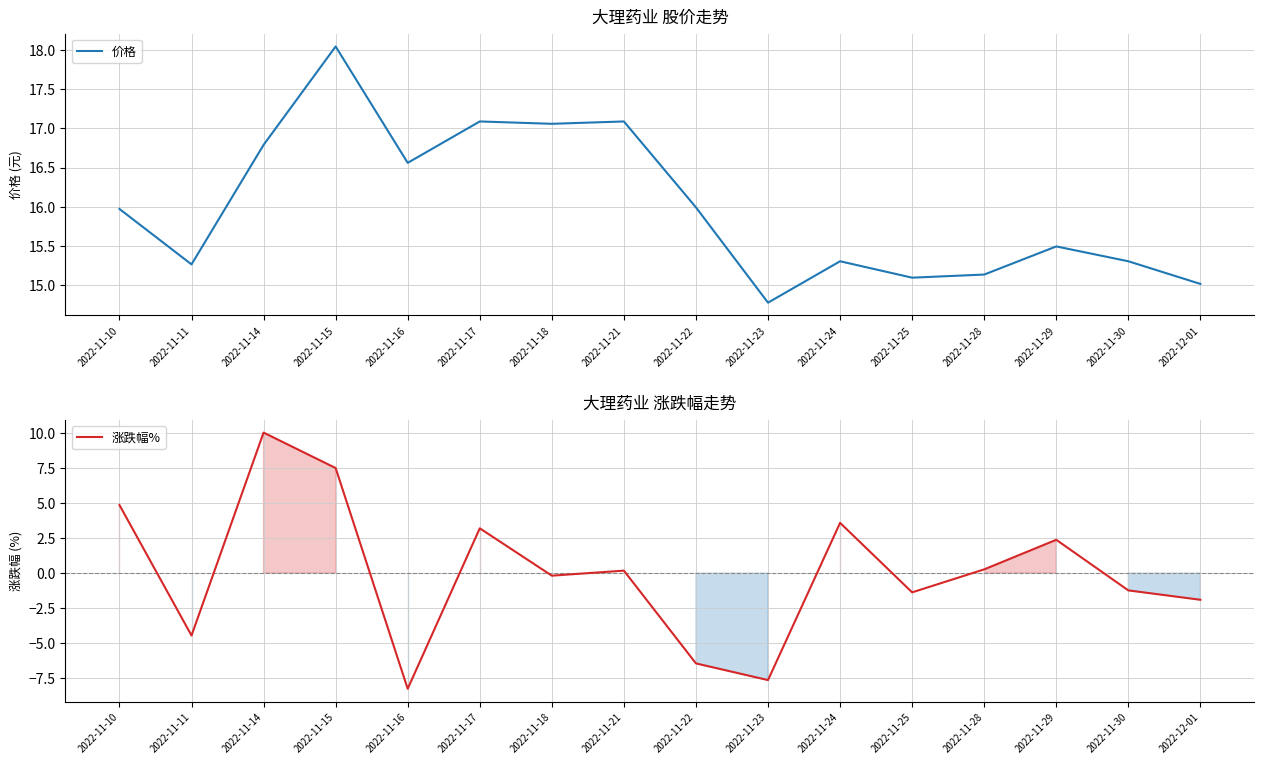

How many distinct data groups are displayed?

2